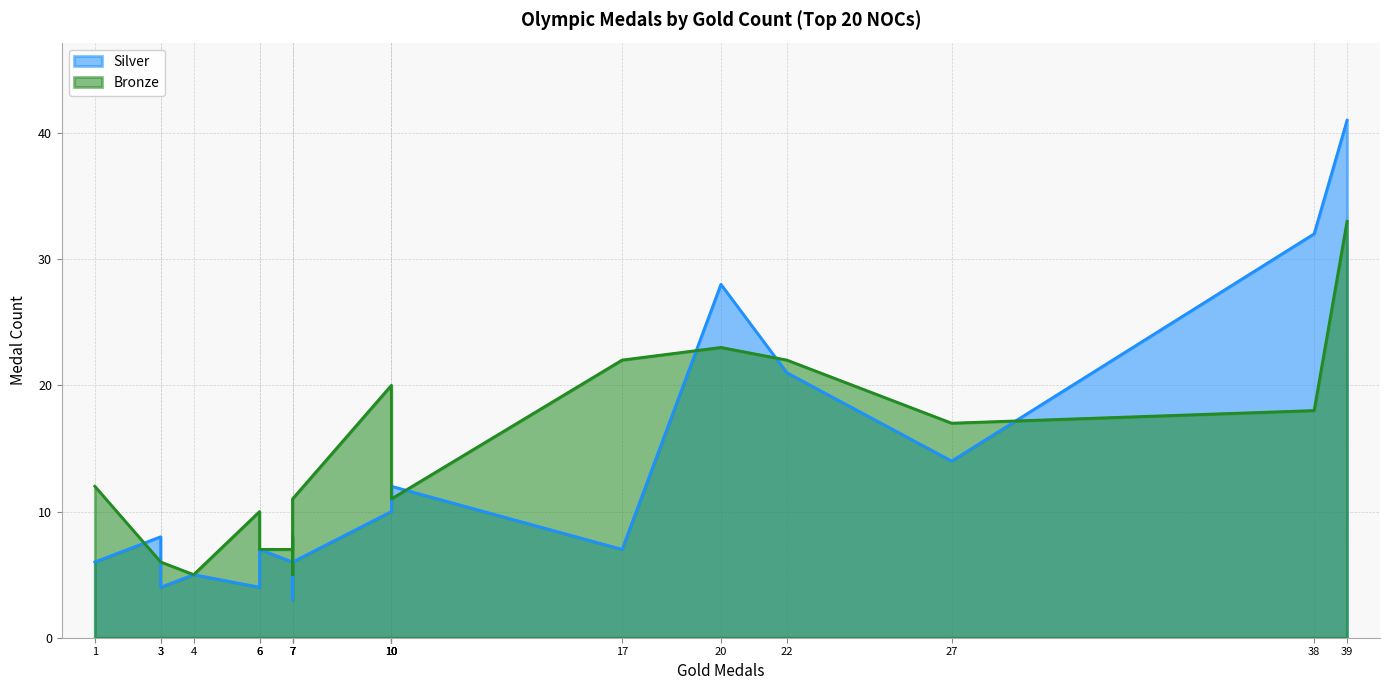

What are all the series names shown in the legend?

Silver, Bronze